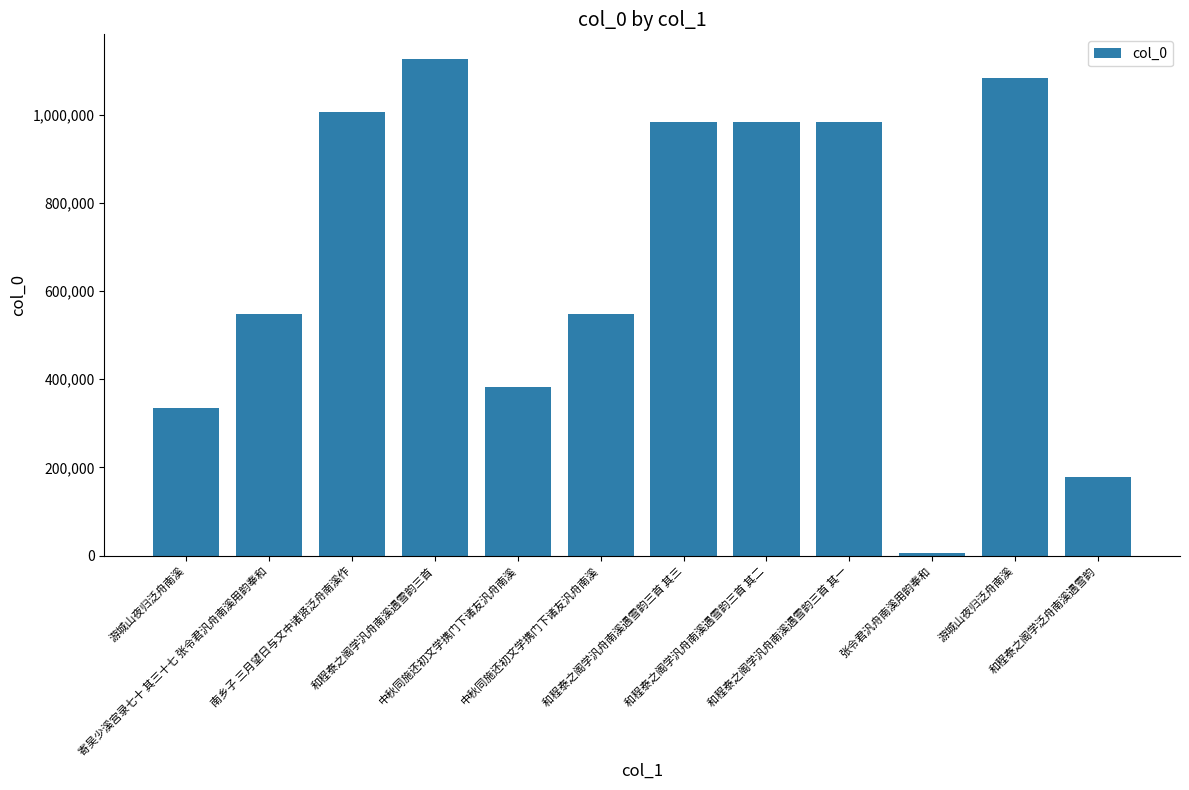

Does the chart contain any negative values?

No